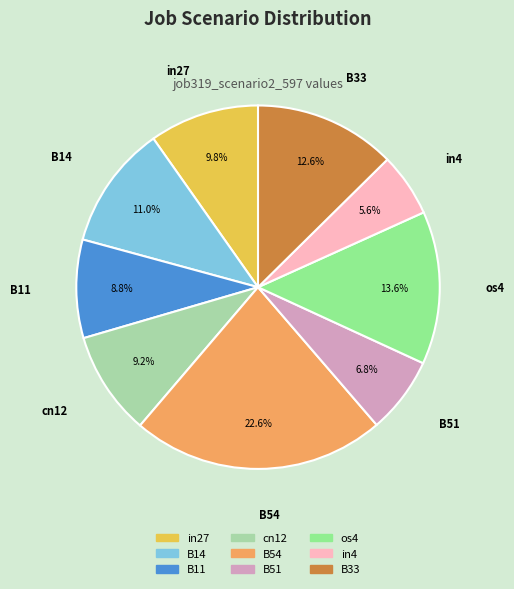

To the nearest percent, what is the combined percentage of in4 and B33?

18%